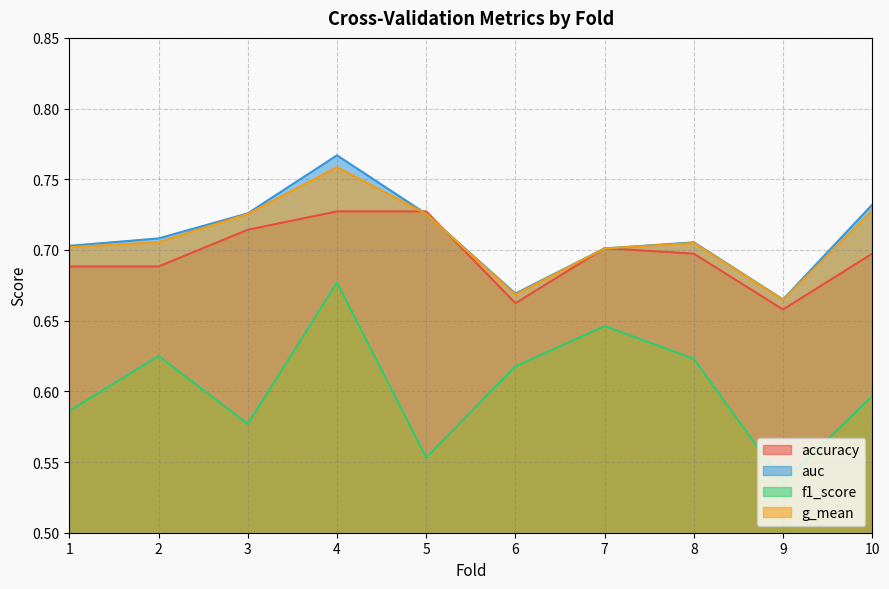

Reading right to left, what are all the values shown in this chart?

accuracy: 10=0.7	9=0.7	8=0.7	7=0.7	6=0.7	5=0.7	4=0.7	3=0.7	2=0.7	1=0.7
auc: 10=0.7	9=0.7	8=0.7	7=0.7	6=0.7	5=0.7	4=0.8	3=0.7	2=0.7	1=0.7
f1_score: 10=0.6	9=0.5	8=0.6	7=0.6	6=0.6	5=0.6	4=0.7	3=0.6	2=0.6	1=0.6
g_mean: 10=0.7	9=0.7	8=0.7	7=0.7	6=0.7	5=0.7	4=0.8	3=0.7	2=0.7	1=0.7